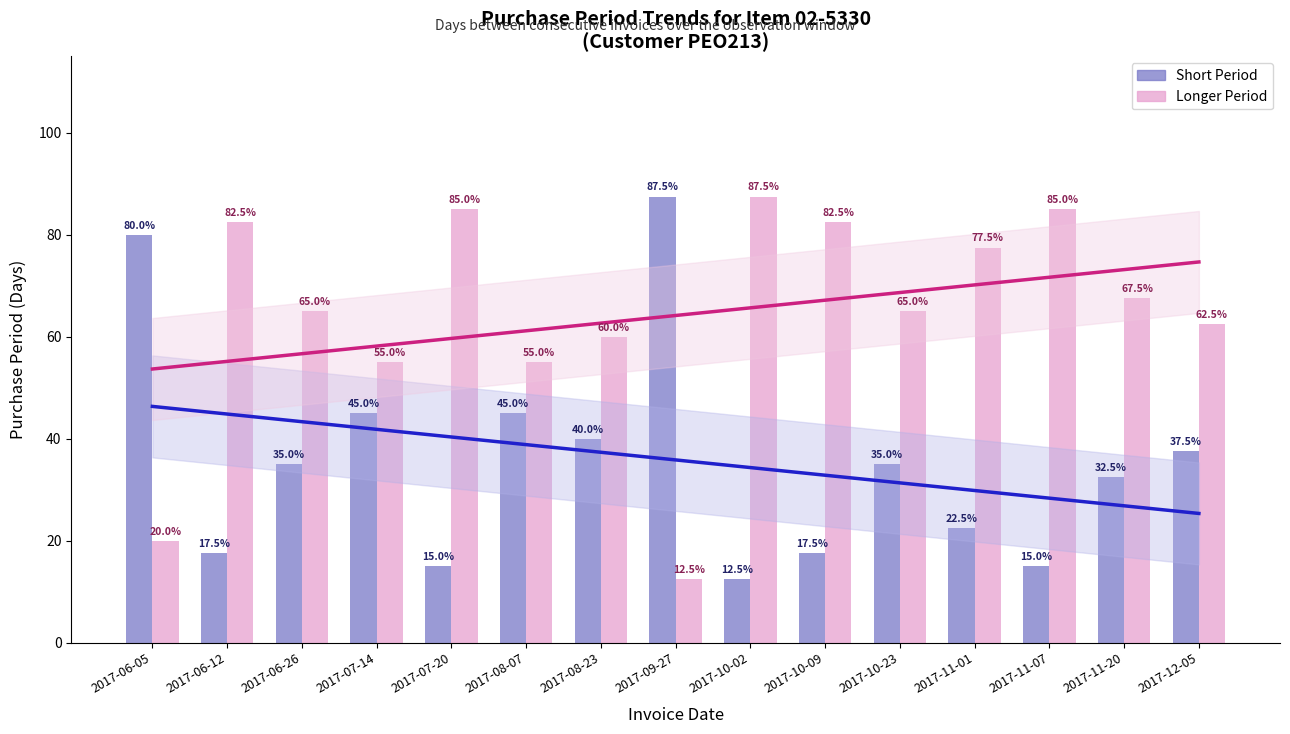

What is the value of the Longer Period bar at the 7th from the left?

60.0